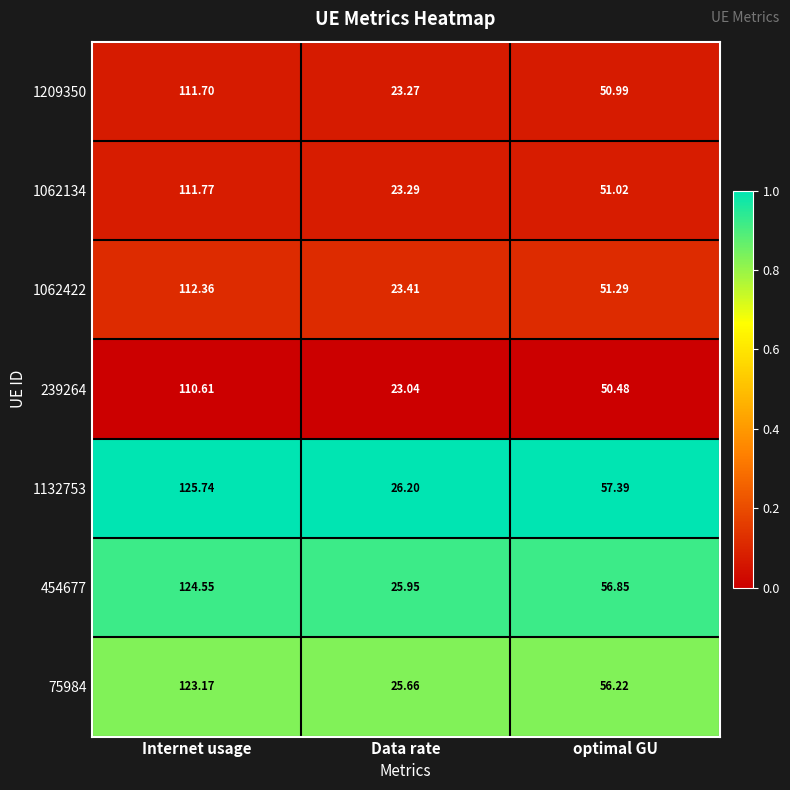

Which series has the widest spread of values?

1132753